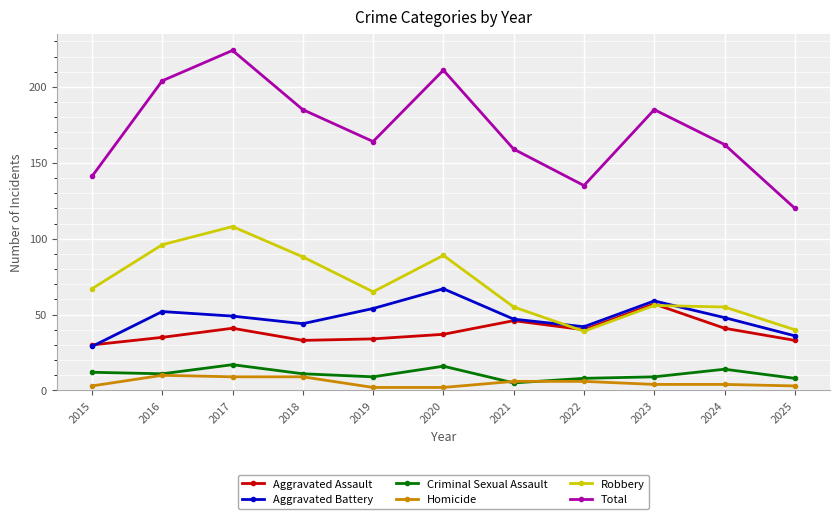

What are all the series names shown in the legend?

Aggravated Assault, Aggravated Battery, Criminal Sexual Assault, Homicide, Robbery, Total